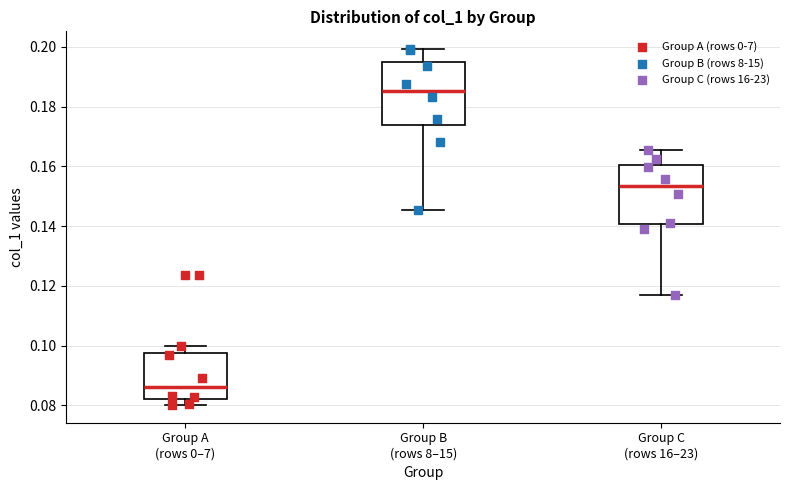

Where does the upper whisker of the box for Group C (rows 16–23) end on the y-axis? The values are not printed on the chart, so give them approximately, as read against the axis.

0.166